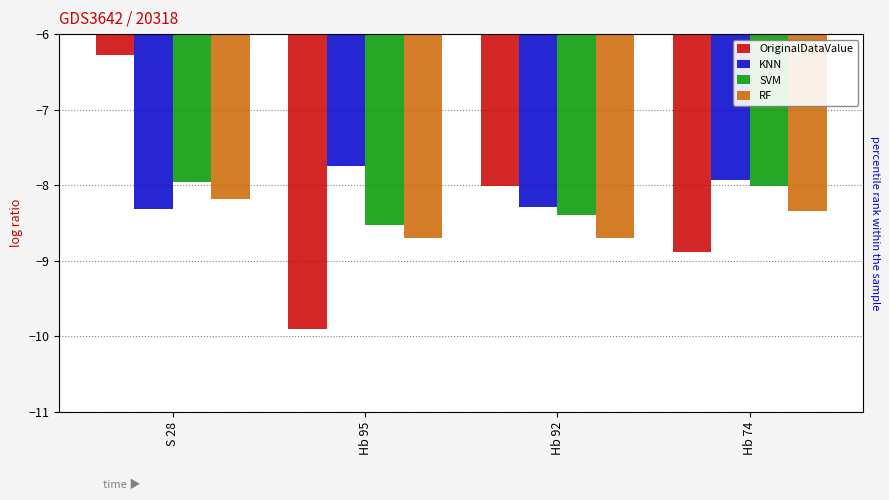

What is the minimum value shown in the chart?

-9.9